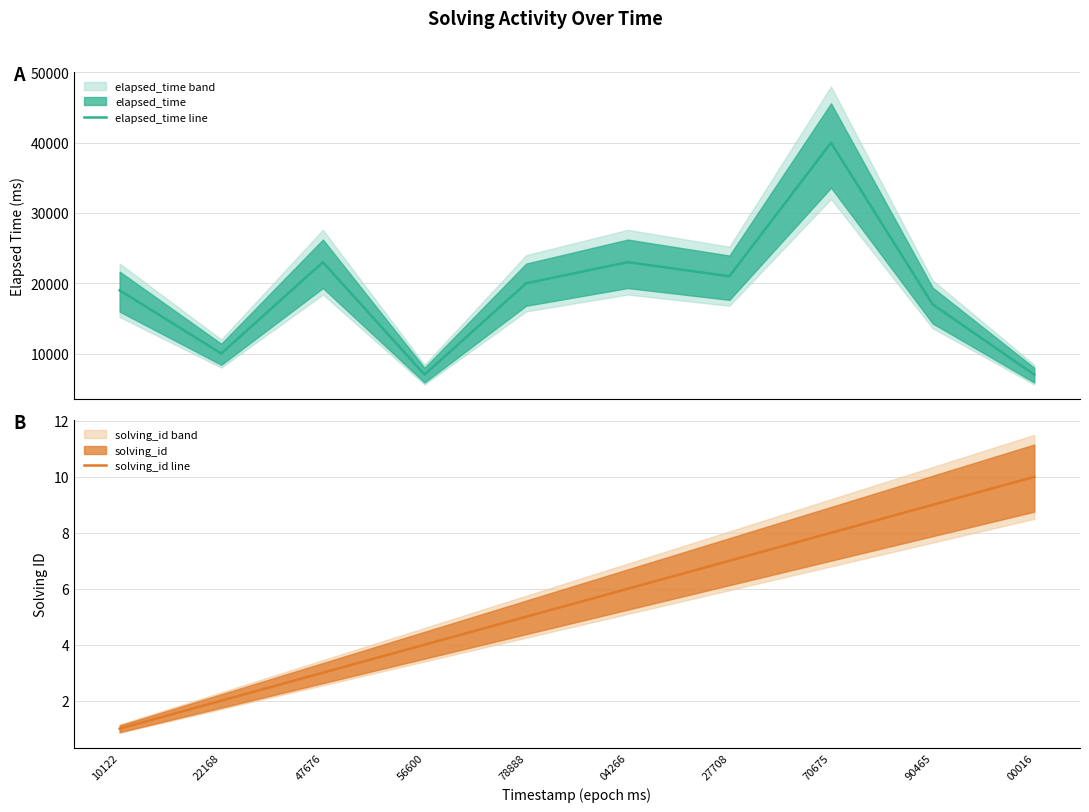

Between 27708 and 78888, which is larger?

27708